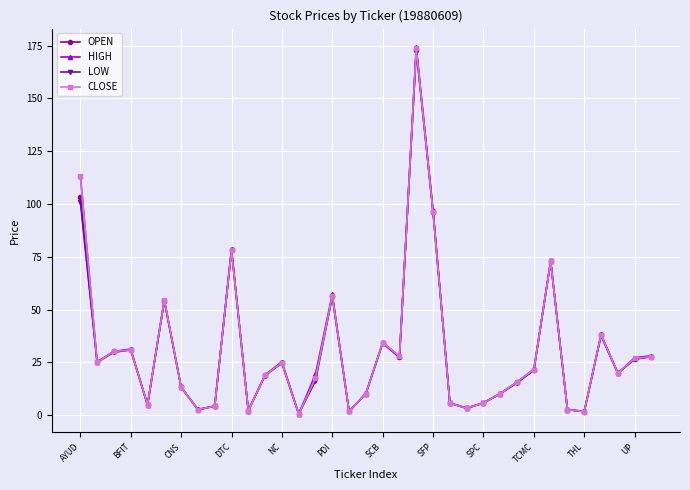

What is the value of the CLOSE point at the 6th from the left?

54.6